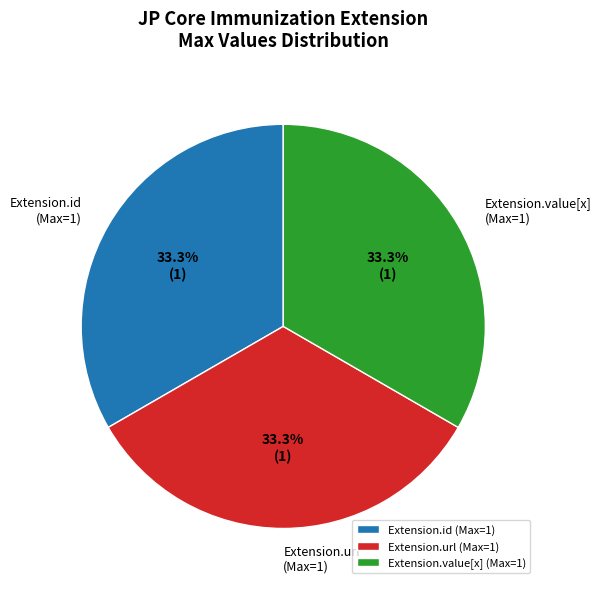

To the nearest percent, what is the average slice percentage?

33%